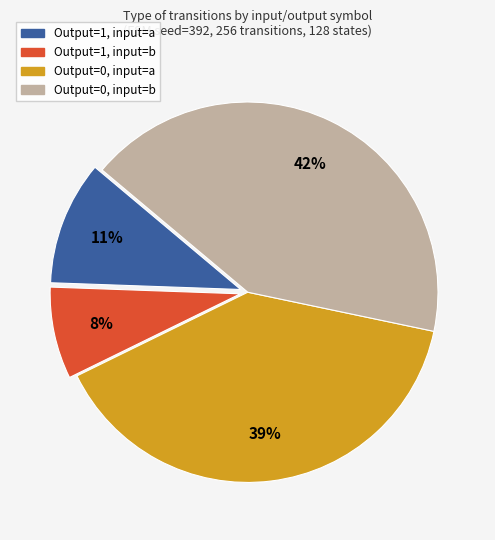

Count the number of slices in the pie.

4